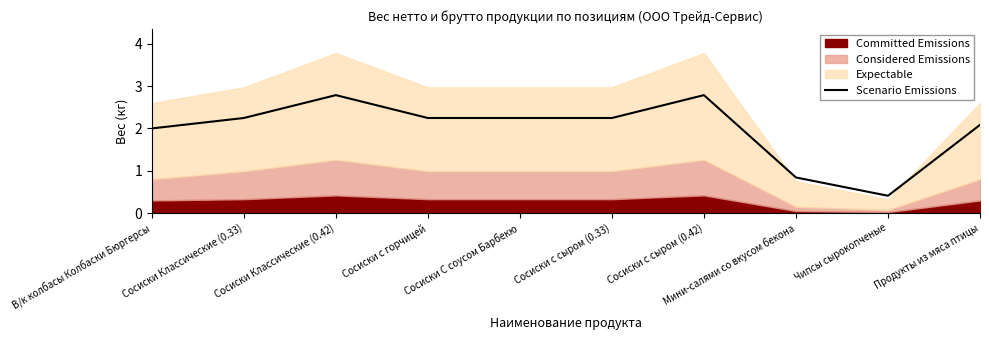

The Scenario Emissions series shows 0.8 at Мини-салями со вкусом бекона. True or false?

True